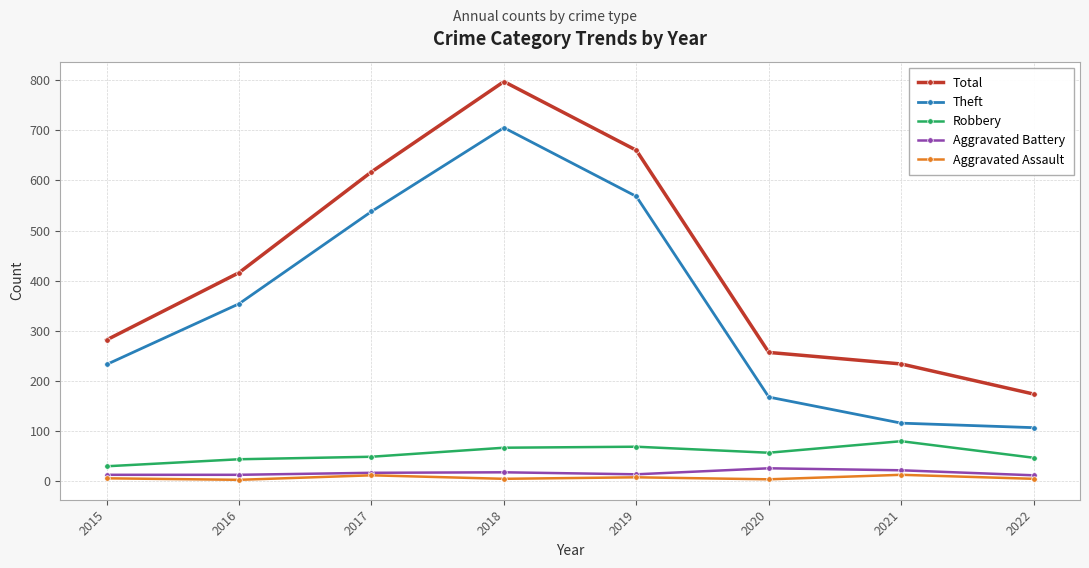

At which label is Theft closest to 406?

2016